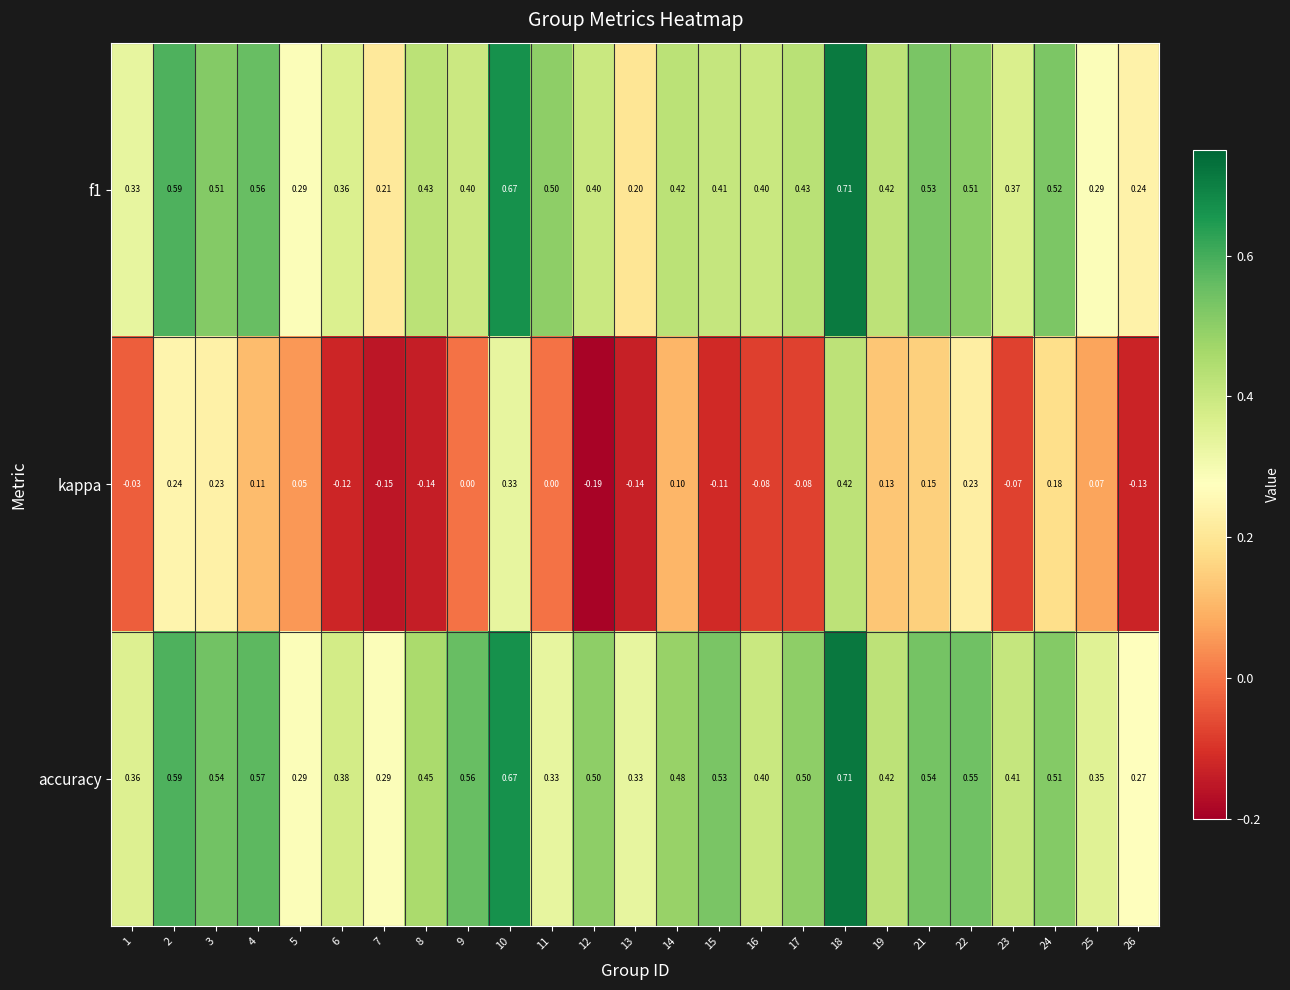

Which series has the largest total across all categories?

accuracy